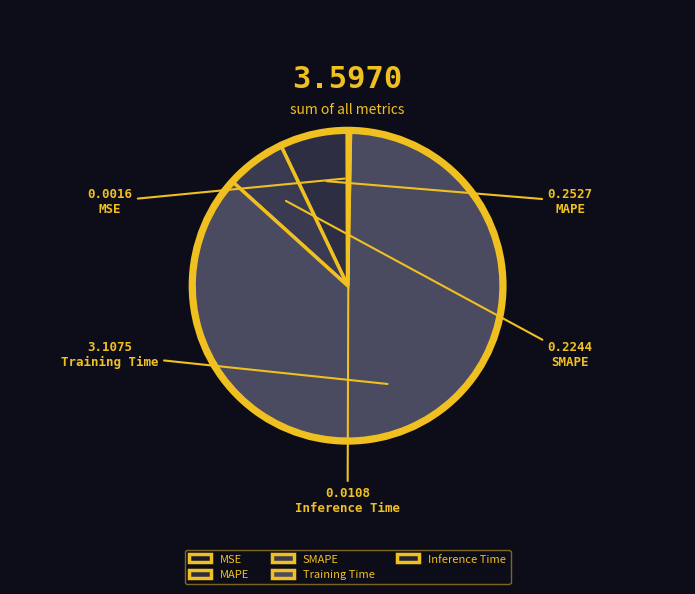

To the nearest percent, what is the difference between the largest and smallest slice percentages?

86%